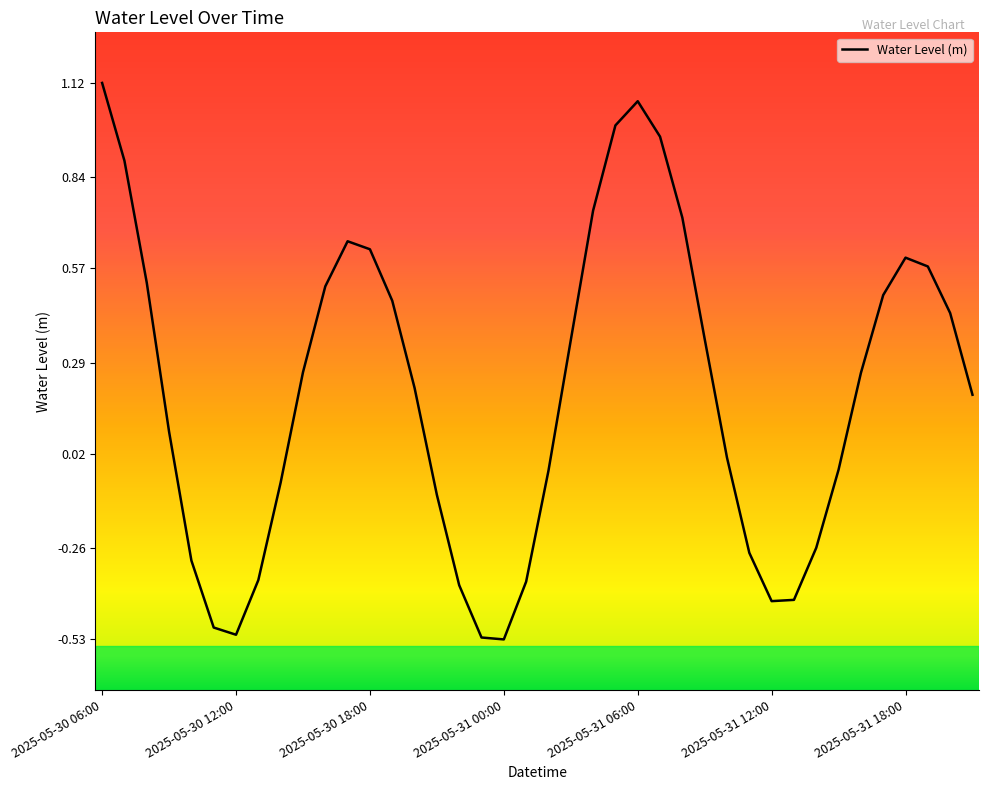

What is the difference between the maximum and minimum values?

1.6